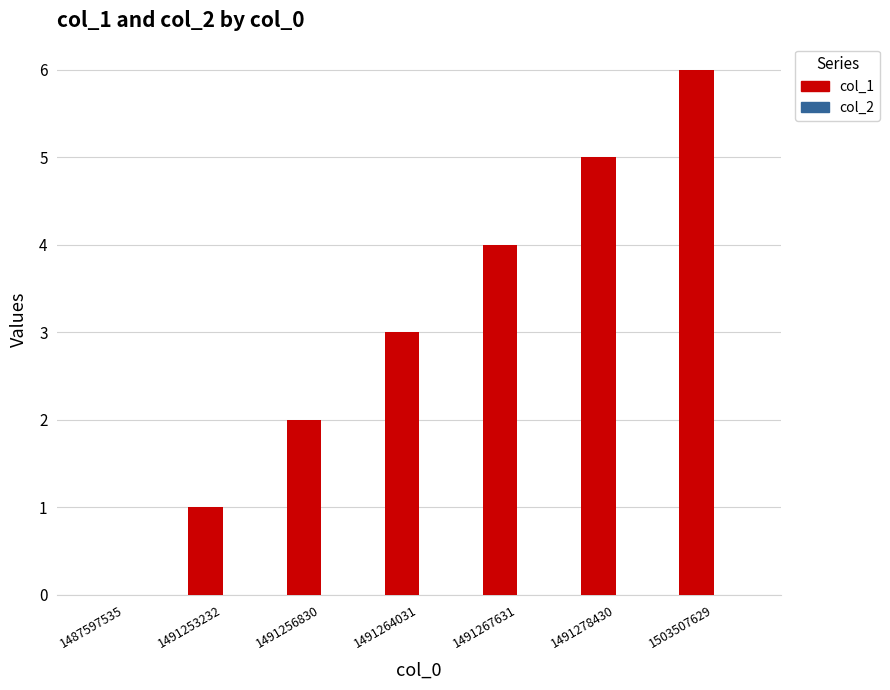

What is the change in value from 1487597535 to 1491278430?

+5